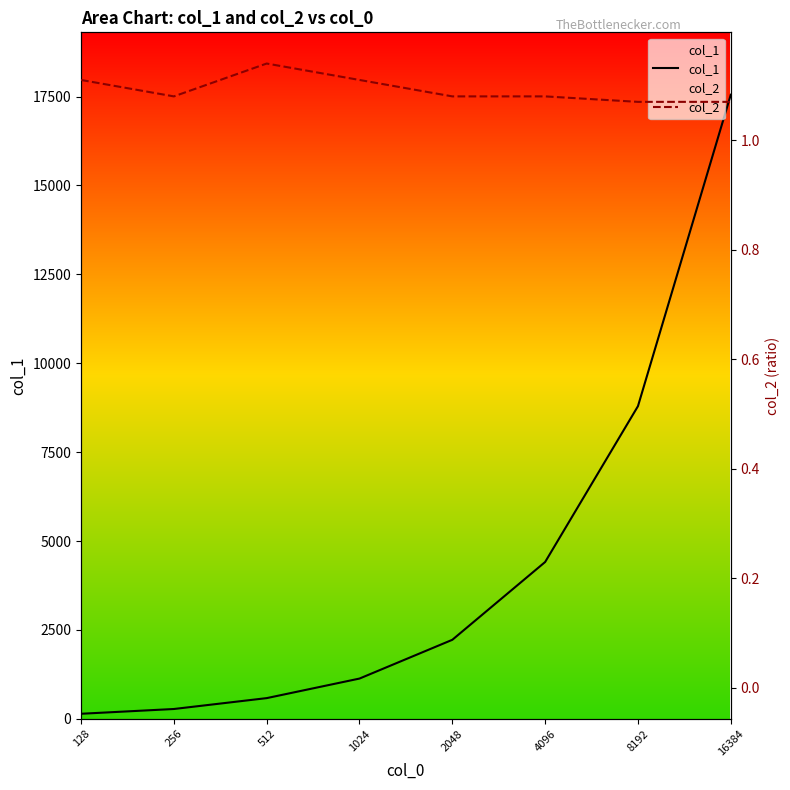

At how many categories does at least one series exceed 338?

6